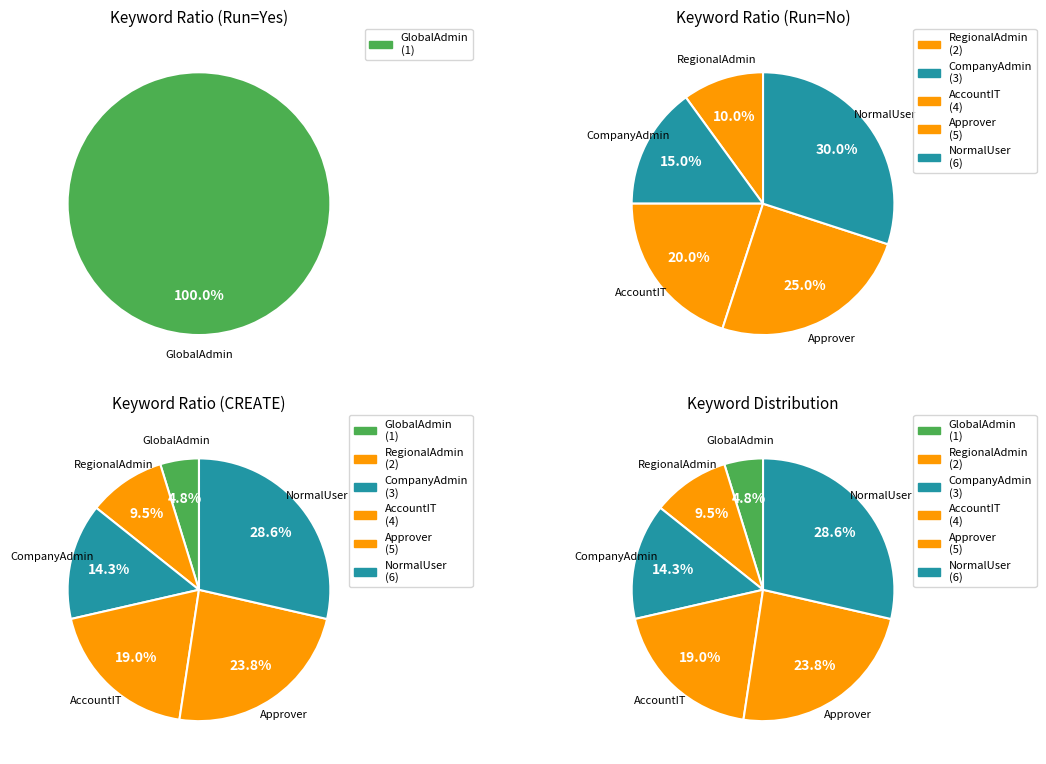

The AccountIT slice represents 24% of the pie. True or false?

False